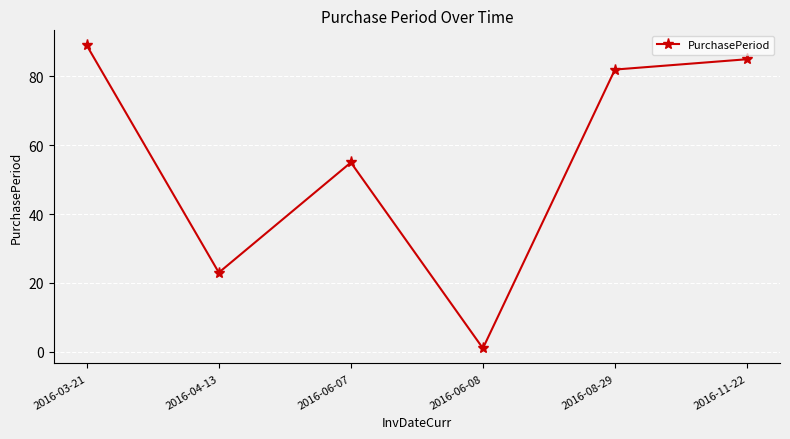

What value does the data have at 2016-03-21, to the nearest 5?

90